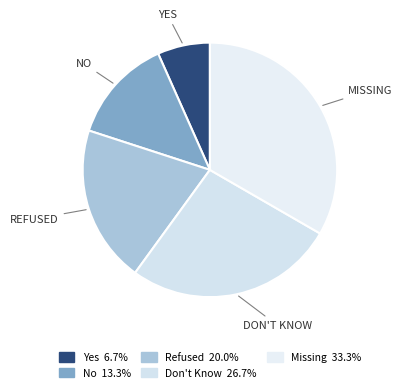

What percentage is the Refused slice, to the nearest percent?

20%